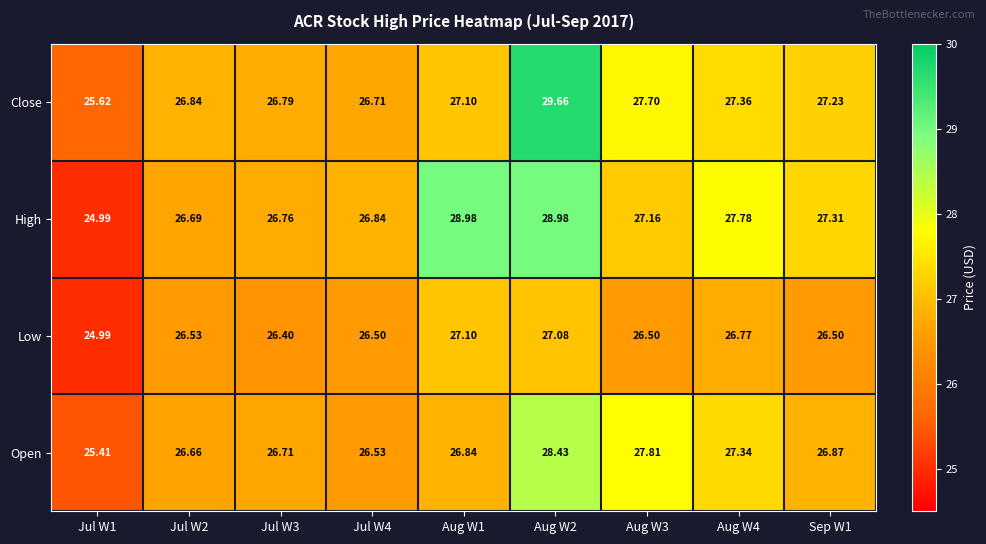

Count the number of data series in this chart.

4